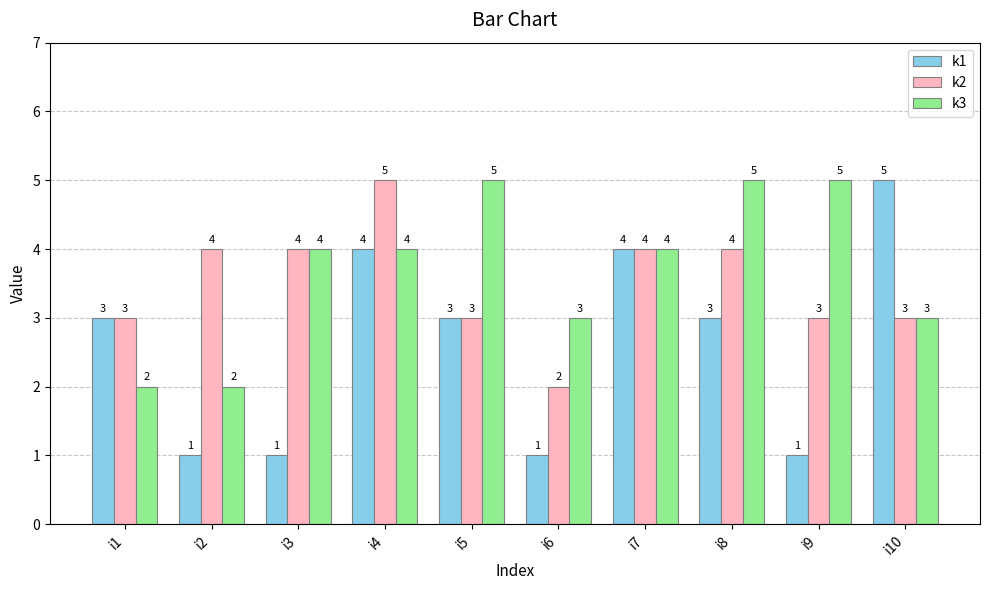

How many data points in k1 are less than 3?

4